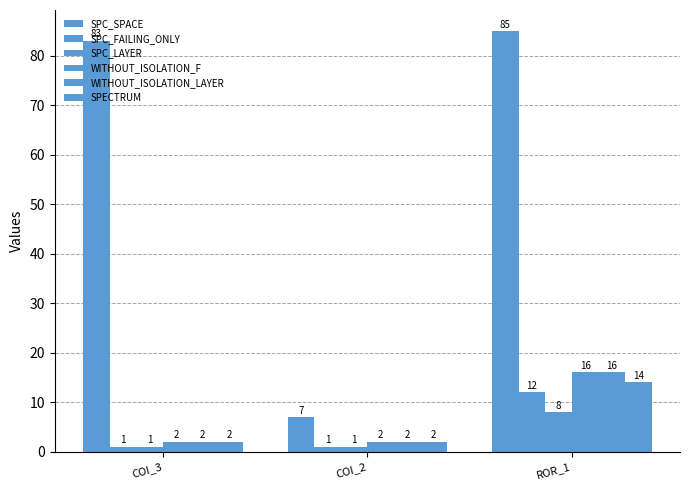

What is the label of the 3rd bar from the left?

ROR_1